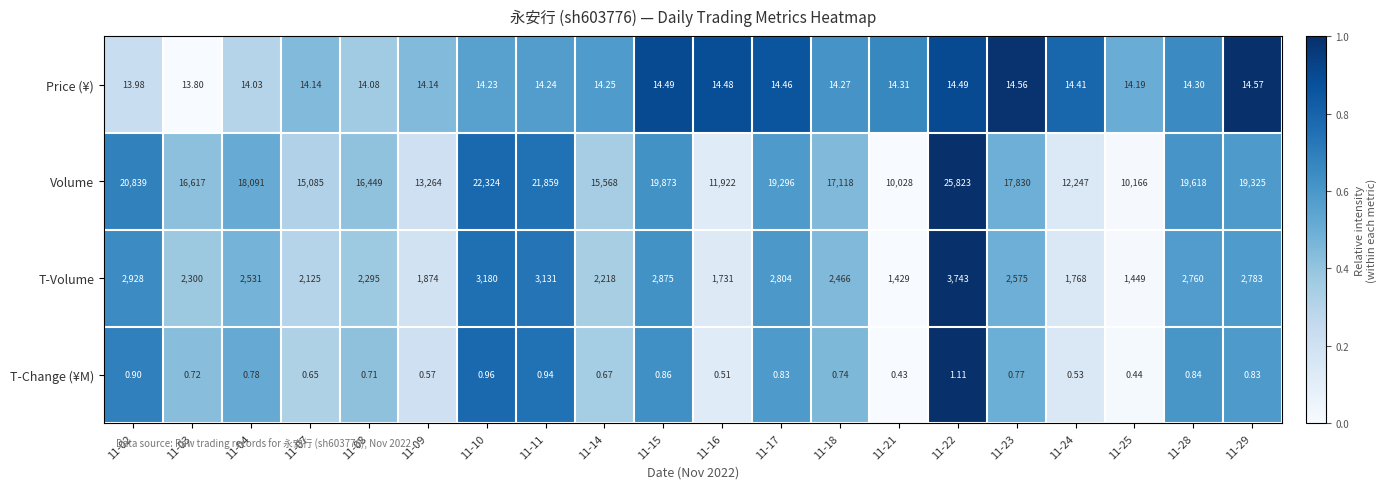

Which series has the largest total across all categories?

Volume